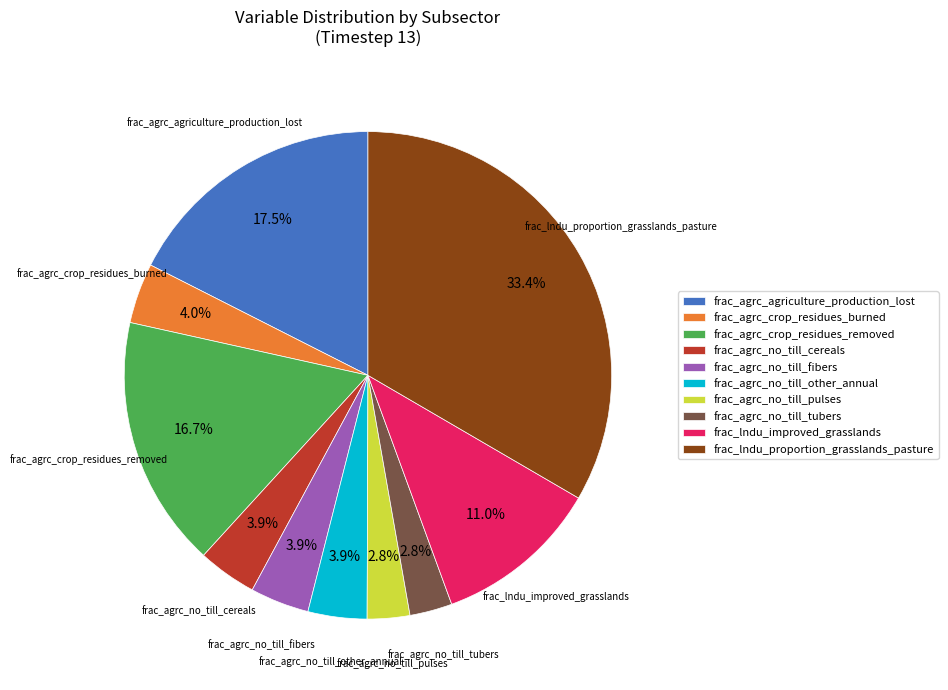

To the nearest percent, what is the combined percentage of frac_agrc_no_till_tubers and frac_agrc_no_till_other_annual?

7%